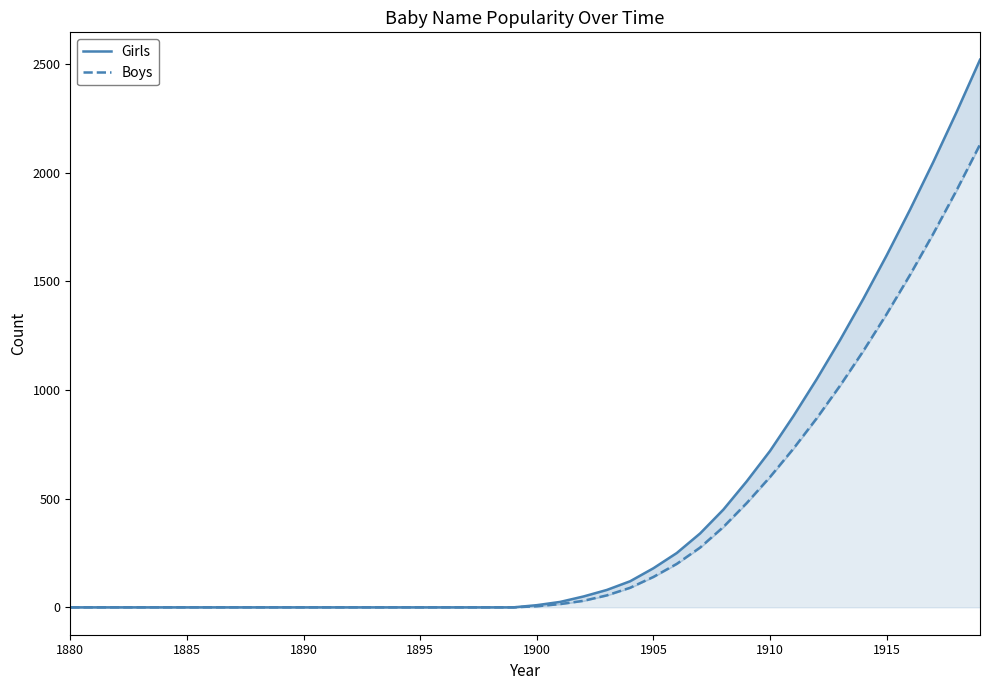

How many values in Girls are above zero?

20